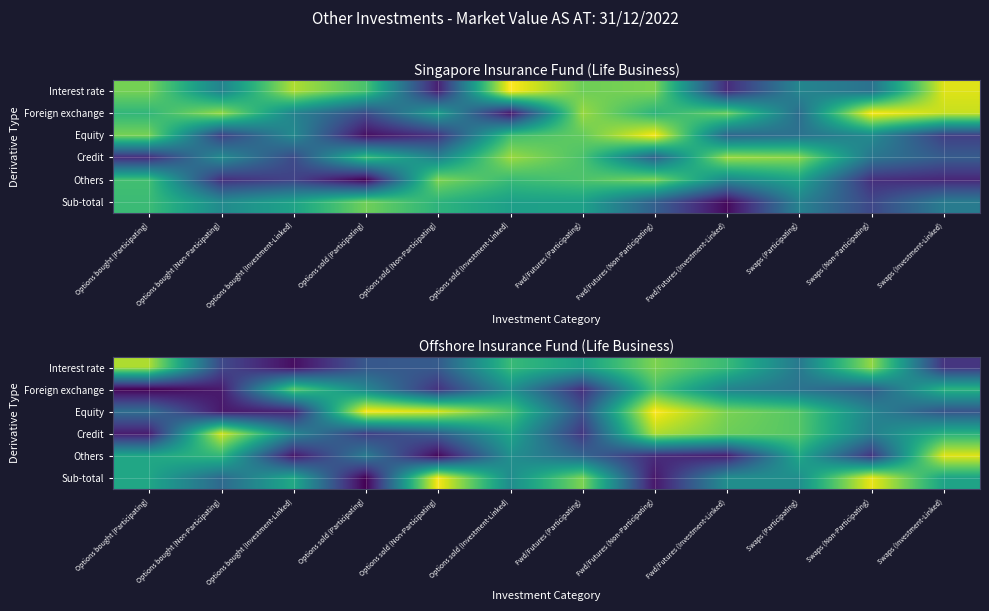

At which category is the sum across all series the highest?

Fwd/Futures (Non-Participating)